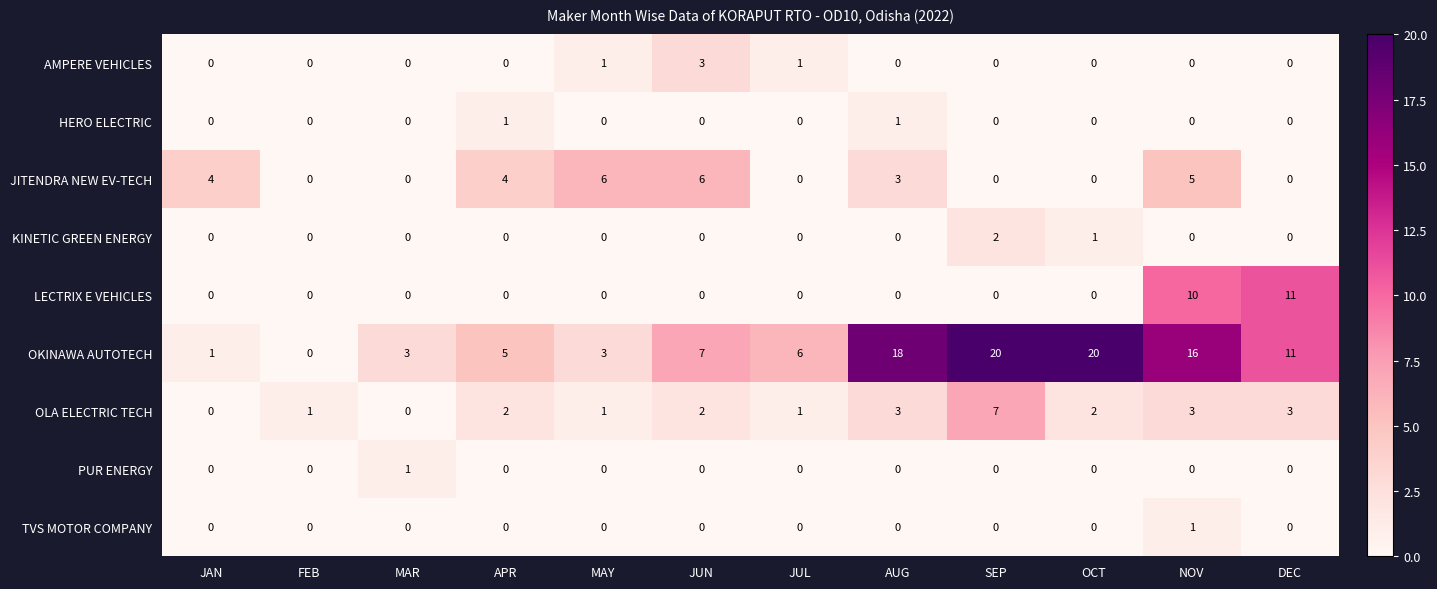

What is the maximum value for OKINAWA AUTOTECH?

20